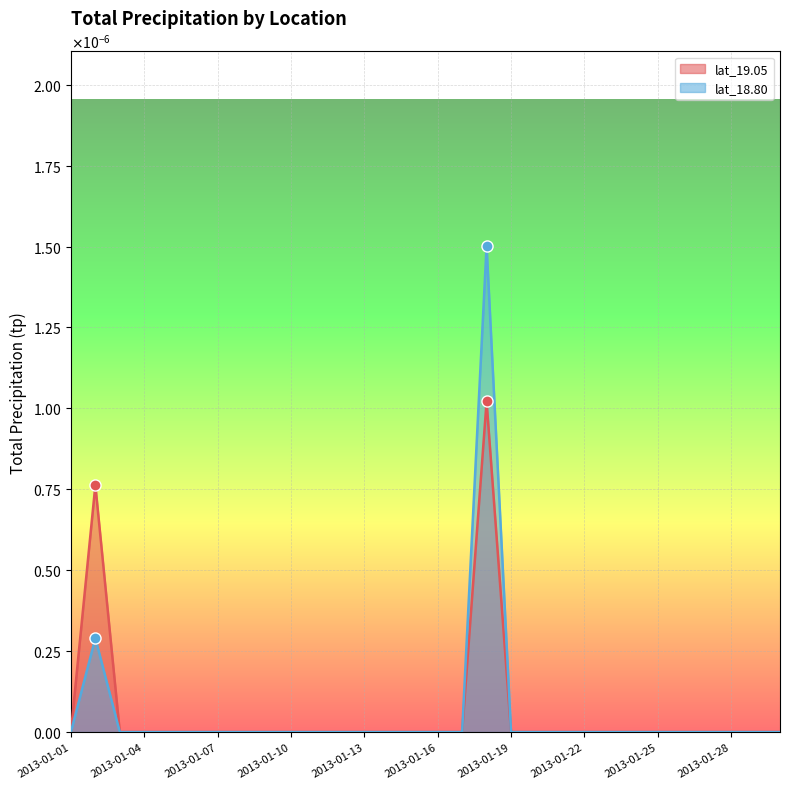

At how many categories does at least one series exceed 0?

2